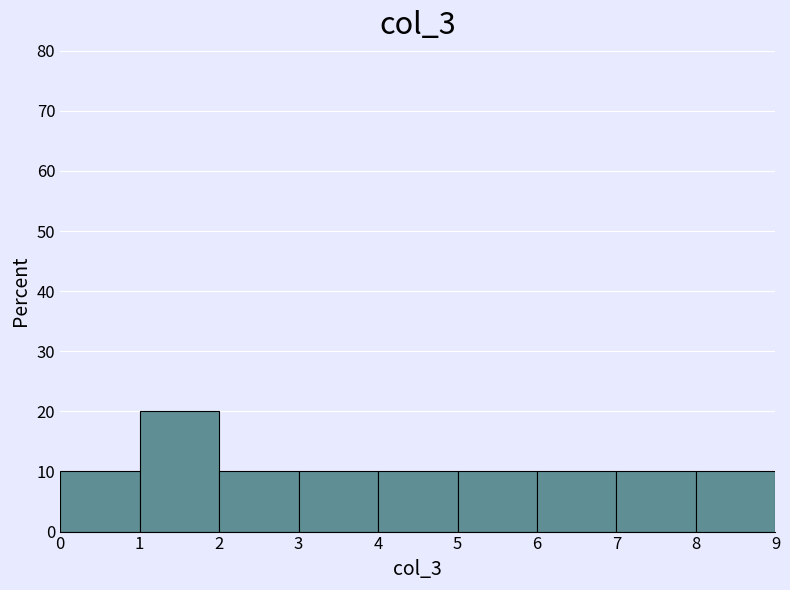

Which range on the x-axis has the tallest bar?

1 to 2